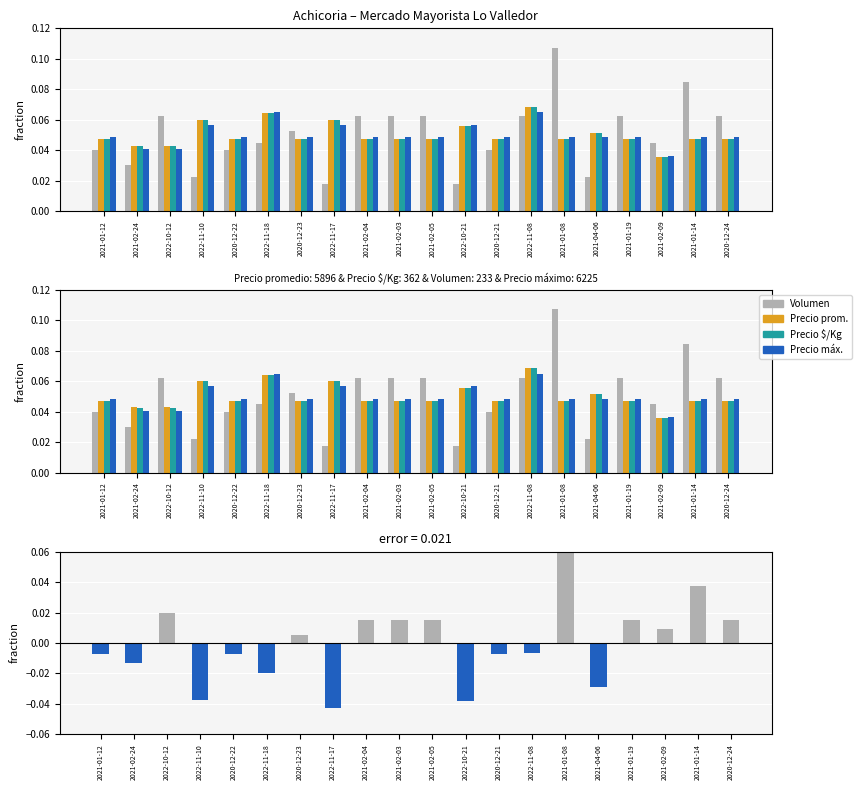

True or false: error has a value of -0.0 at 2021-02-24.

False